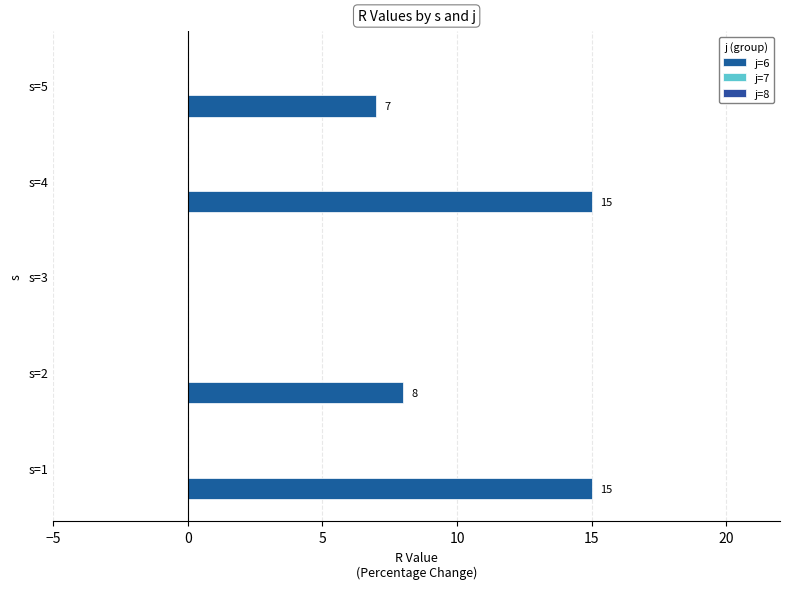

Are the bars horizontal?

Yes